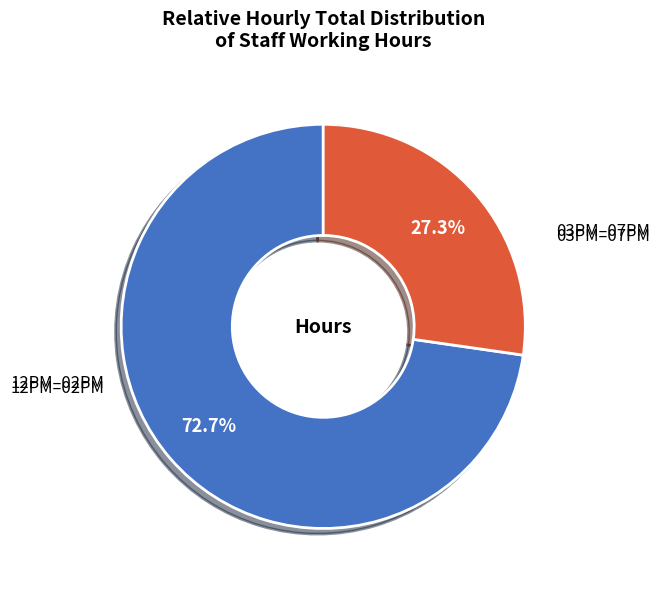

What percentage do 12PM–02PM and 03PM–07PM together represent?

100.0%